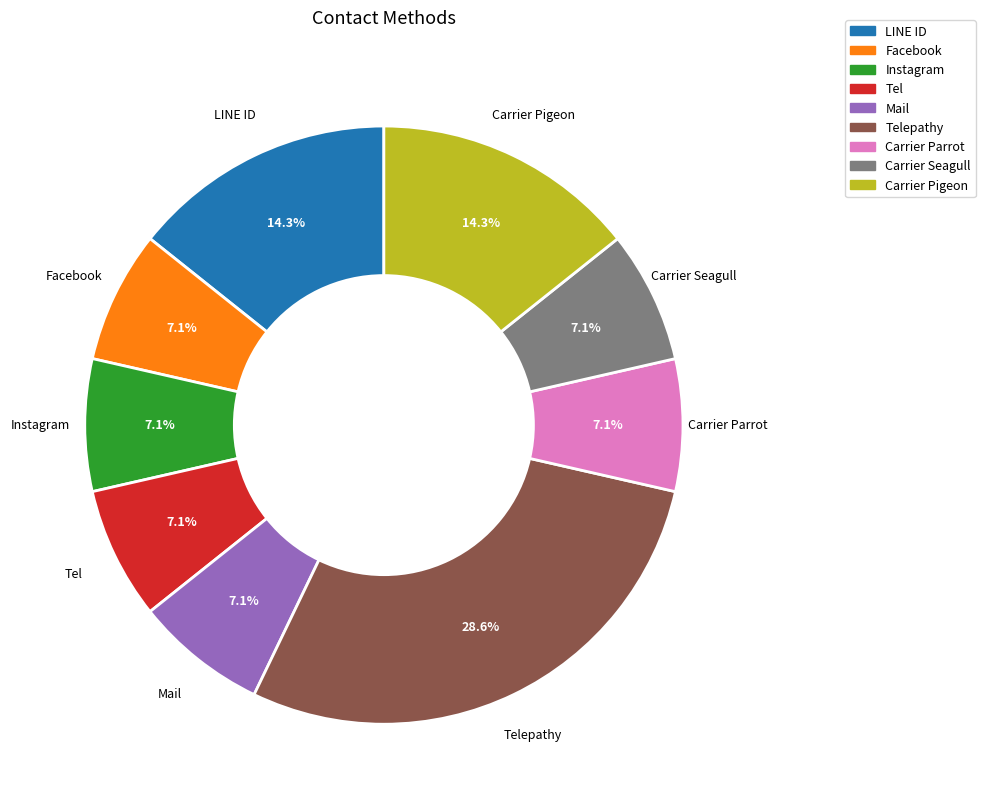

Is Mail the majority of the pie?

No